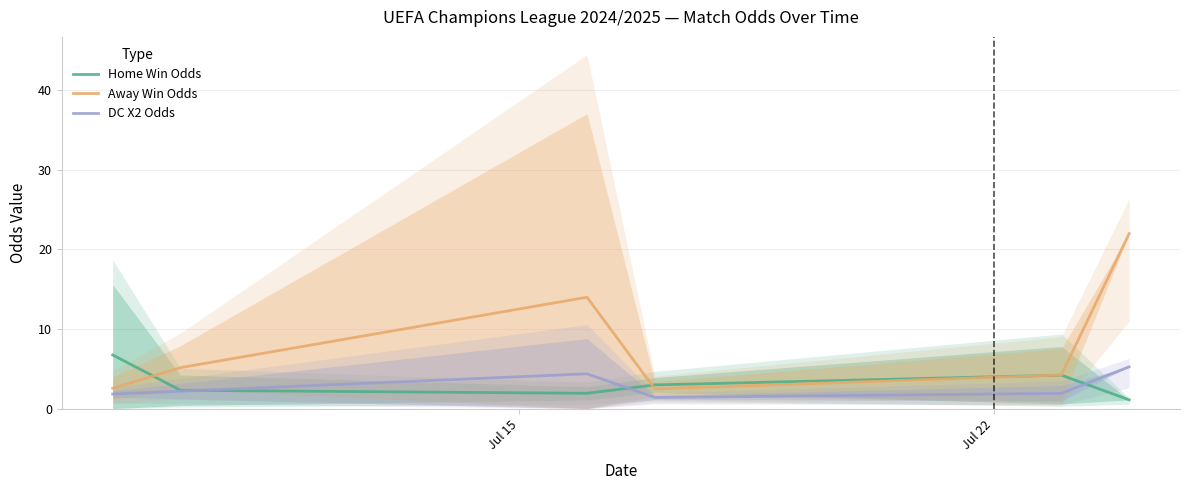

What are all the series names shown in the legend?

Home Win Odds, Away Win Odds, DC X2 Odds